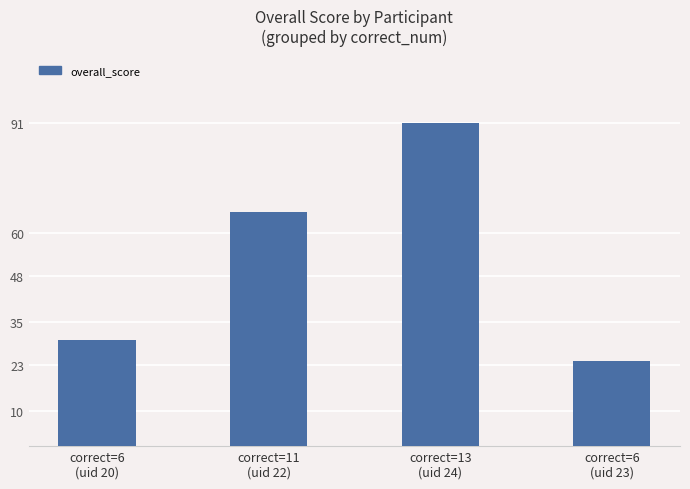

What is the change in value from correct=11
(uid 22) to correct=6
(uid 23)?

-42